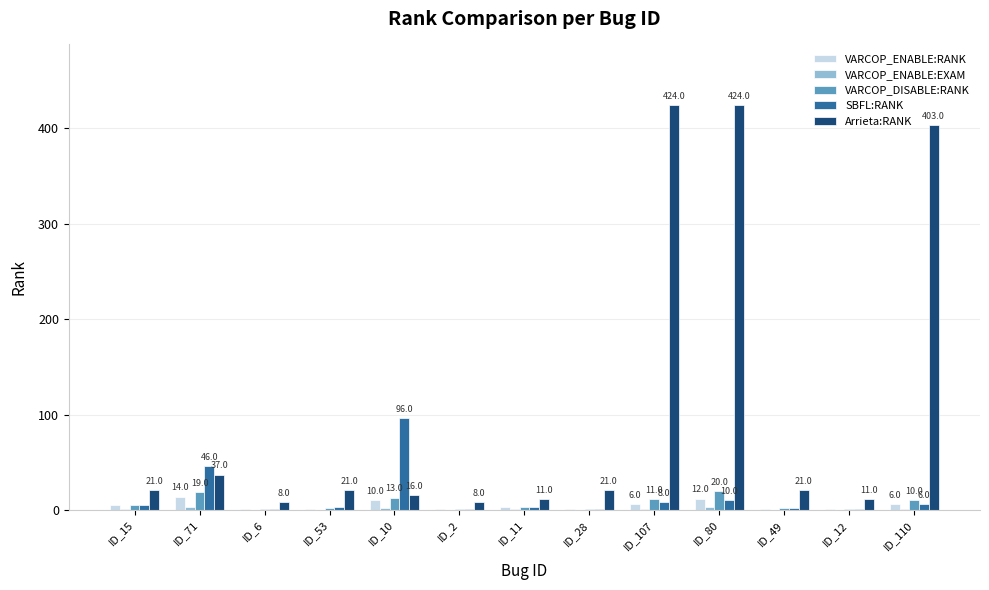

What is the sum of all VARCOP_DISABLE:RANK values?

89.0